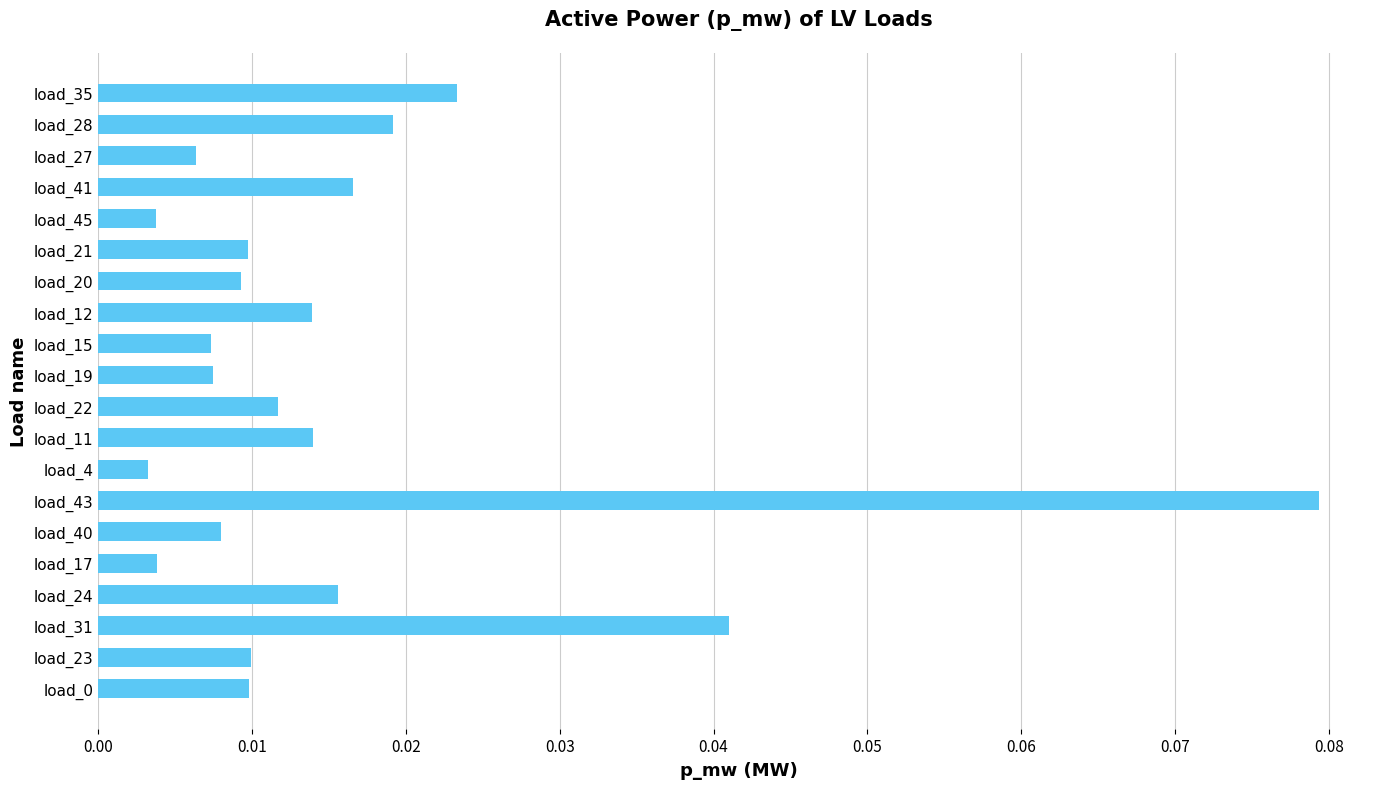

Which label corresponds to the largest value in the chart?

load_43